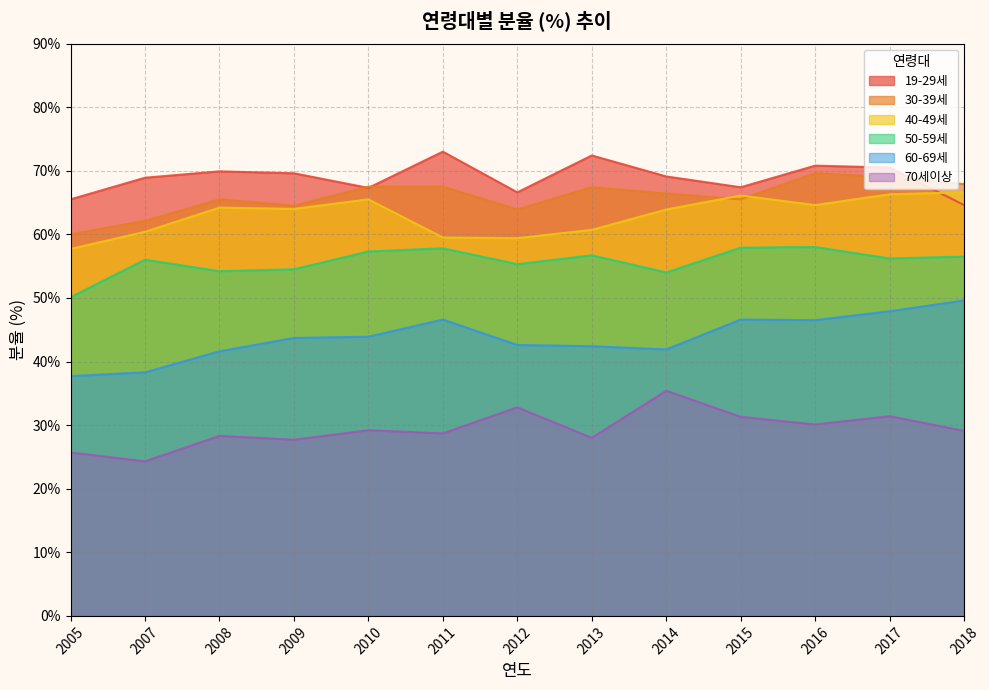

Reading right to left, transcribe all the data shown in this chart.

19-29세: 2018=64.6	2017=70.5	2016=70.8	2015=67.4	2014=69.1	2013=72.4	2012=66.6	2011=73.0	2010=67.3	2009=69.6	2008=69.9	2007=68.9	2005=65.5
30-39세: 2018=67.9	2017=69.0	2016=69.6	2015=65.5	2014=66.4	2013=67.4	2012=63.9	2011=67.5	2010=67.5	2009=64.5	2008=65.5	2007=62.1	2005=60.0
40-49세: 2018=66.6	2017=66.3	2016=64.6	2015=66.1	2014=63.9	2013=60.7	2012=59.4	2011=59.5	2010=65.5	2009=64.0	2008=64.2	2007=60.4	2005=57.7
50-59세: 2018=56.5	2017=56.2	2016=58.0	2015=57.9	2014=54.0	2013=56.7	2012=55.3	2011=57.8	2010=57.3	2009=54.5	2008=54.2	2007=56.0	2005=50.1
60-69세: 2018=49.6	2017=47.9	2016=46.5	2015=46.6	2014=41.9	2013=42.4	2012=42.6	2011=46.6	2010=43.9	2009=43.7	2008=41.6	2007=38.3	2005=37.7
70세이상: 2018=29.1	2017=31.4	2016=30.1	2015=31.3	2014=35.4	2013=28.0	2012=32.8	2011=28.7	2010=29.2	2009=27.7	2008=28.3	2007=24.3	2005=25.7